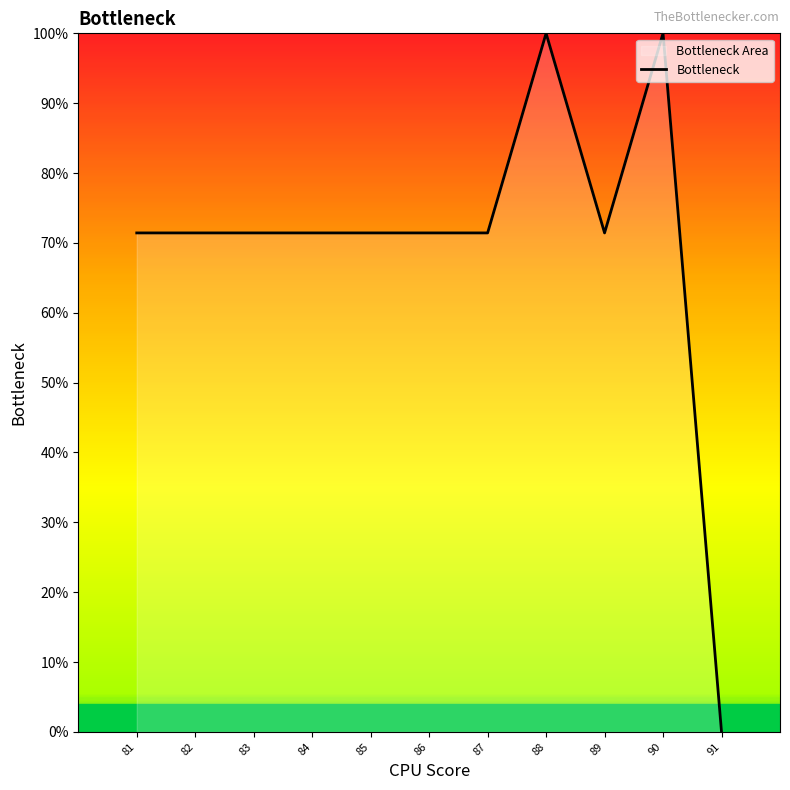

Reading left to right, extract all data points from this chart.

81=71.4	82=71.4	83=71.4	84=71.4	85=71.4	86=71.4	87=71.4	88=100.0	89=71.4	90=100.0	91=0.0